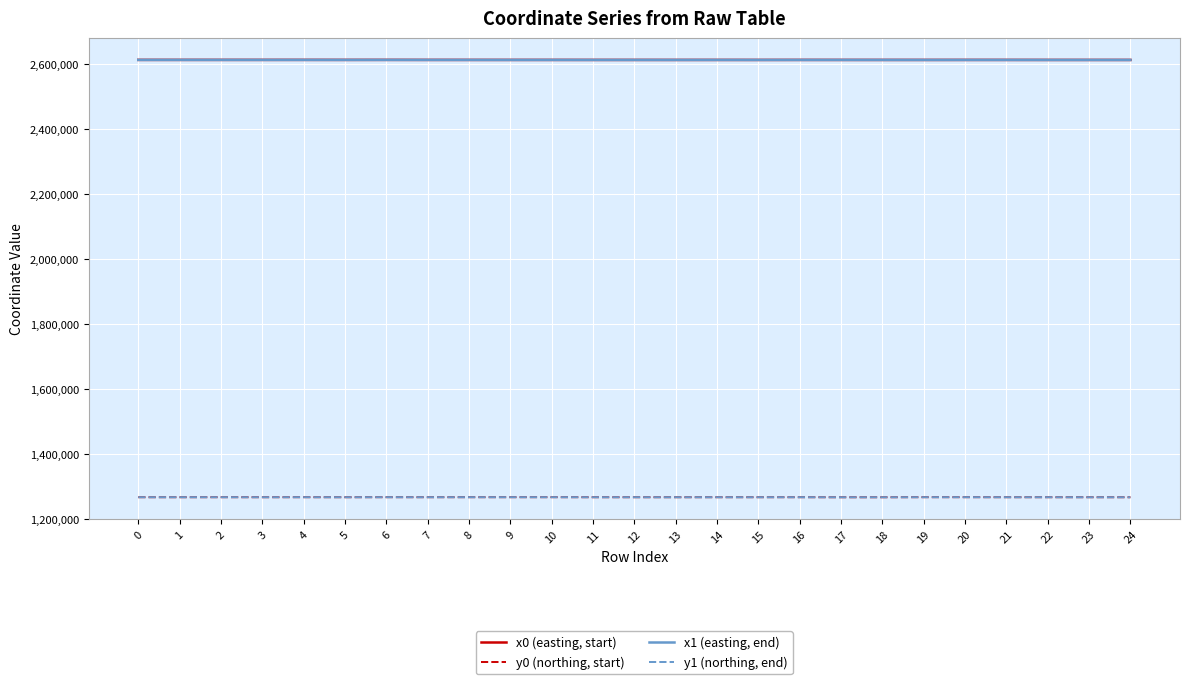

What is the lowest value of the y0 (northing, start) series?

1267186.4